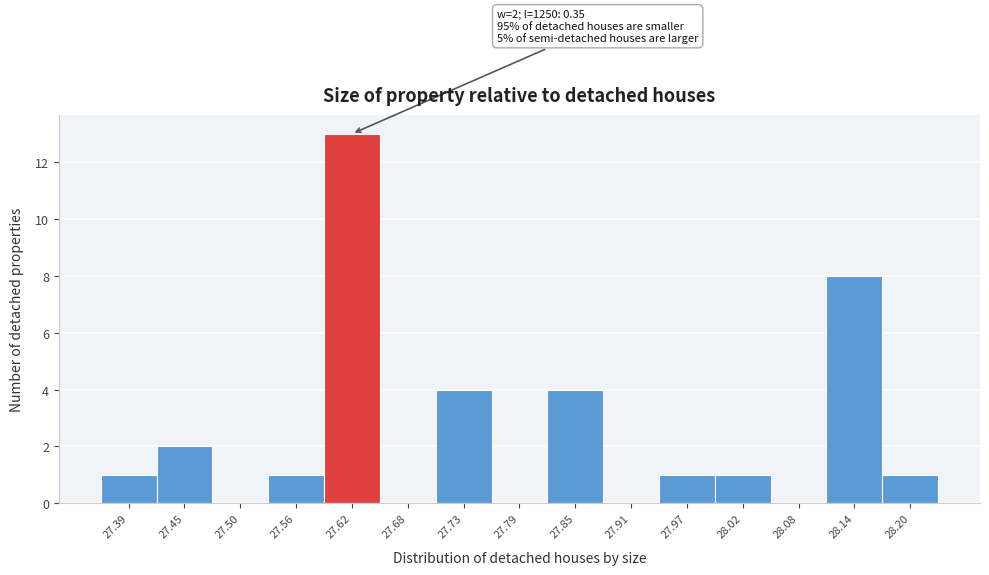

Which range on the x-axis has the tallest bar?

27.59 to 27.65